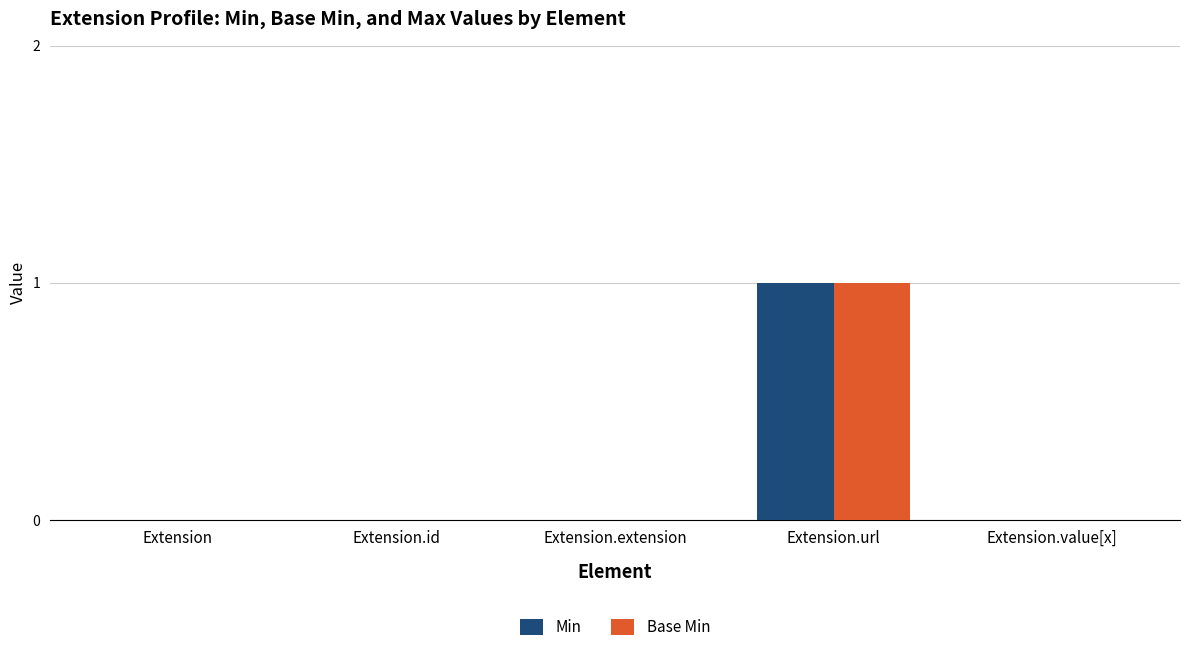

Reading left to right, list all the values displayed in this chart.

Min: Extension=0	Extension.id=0	Extension.extension=0	Extension.url=1	Extension.value[x]=0
Base Min: Extension=0	Extension.id=0	Extension.extension=0	Extension.url=1	Extension.value[x]=0